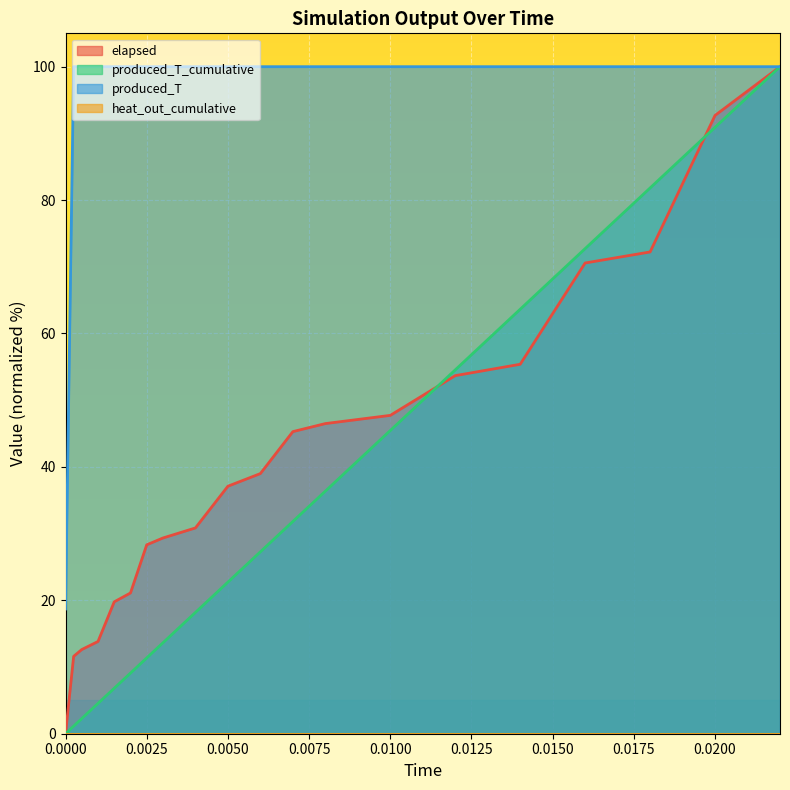

Is the value of elapsed at 0.012 greater than the value of produced_T at 0.00025?

No